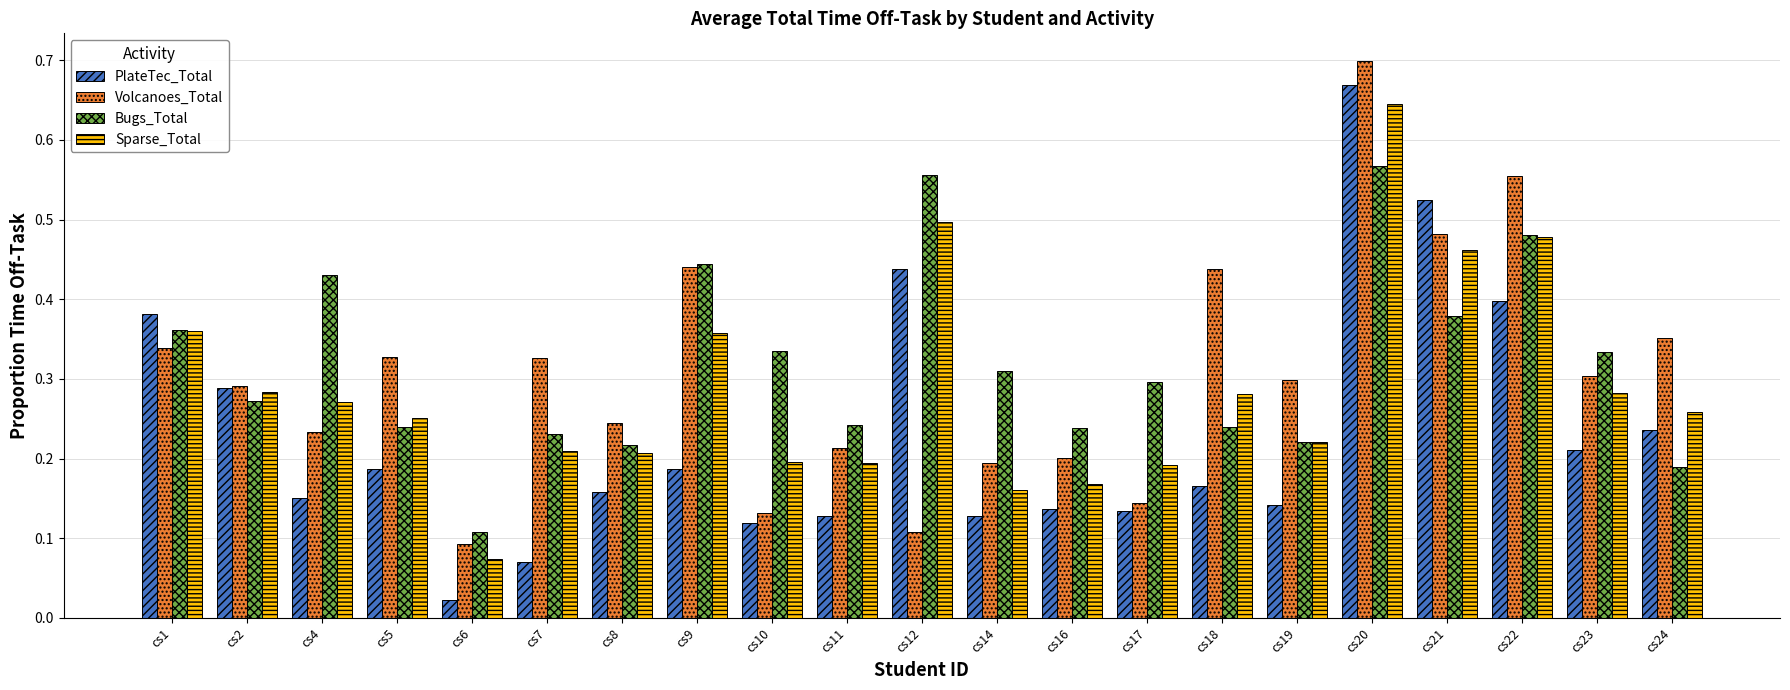

What is the total value across all series at cs17?

0.8